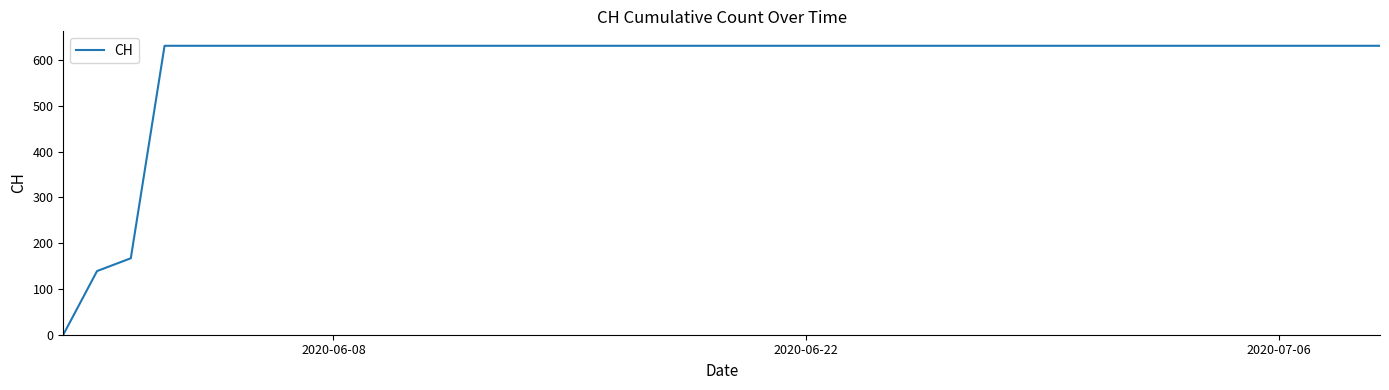

What is the difference between the maximum and minimum values?

631